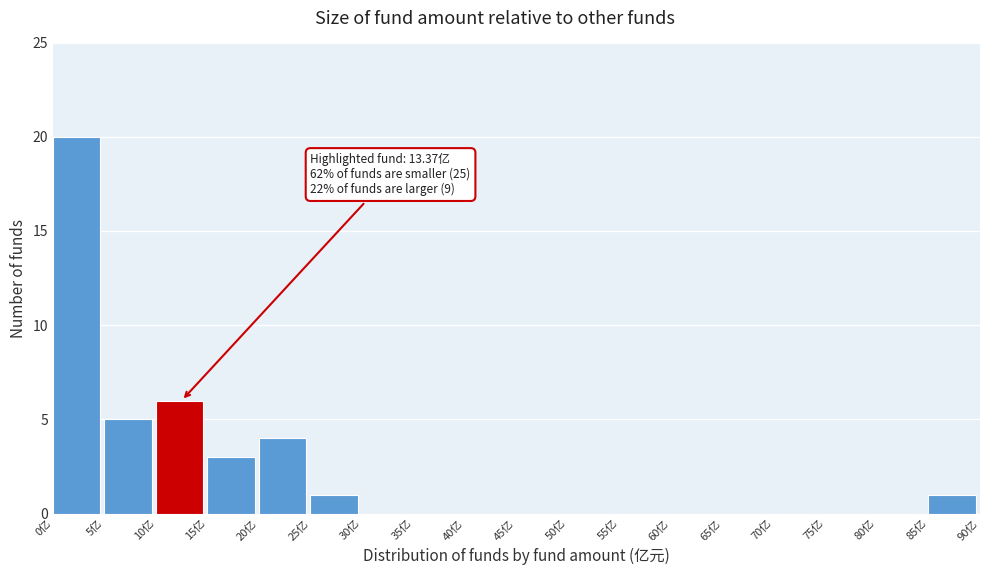

Over which range of the x-axis is the bar tallest?

0 to 5